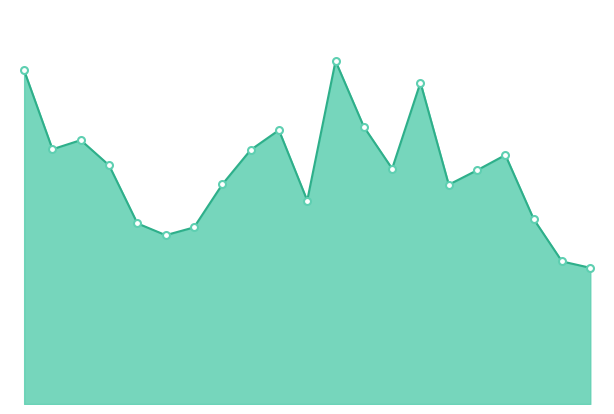

How many categories are shown in the chart?

21